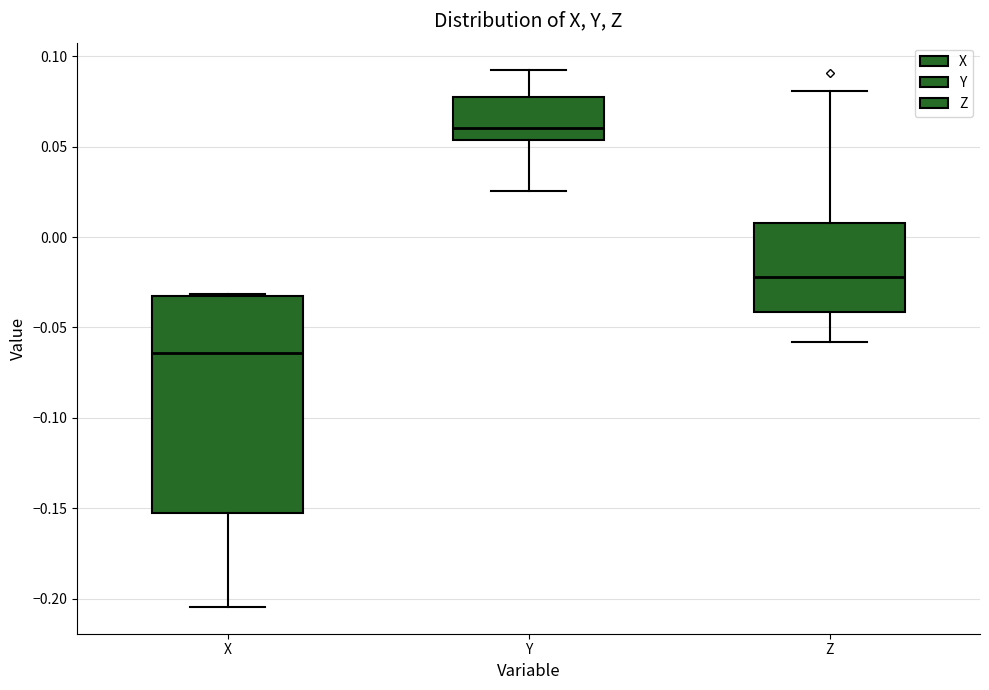

Reading left to right, transcribe this box plot: for each box, give where its median line is, the range the box spans, and where its two whiskers end, as read against the y-axis. The values are not printed on the chart, so give them approximately, as read against the axis.

X: median -0.065, box -0.155 to -0.035, whiskers -0.205 to -0.030
Y: median 0.060, box 0.055 to 0.080, whiskers 0.025 to 0.095
Z: median -0.020, box -0.040 to 0.010, whiskers -0.060 to 0.080